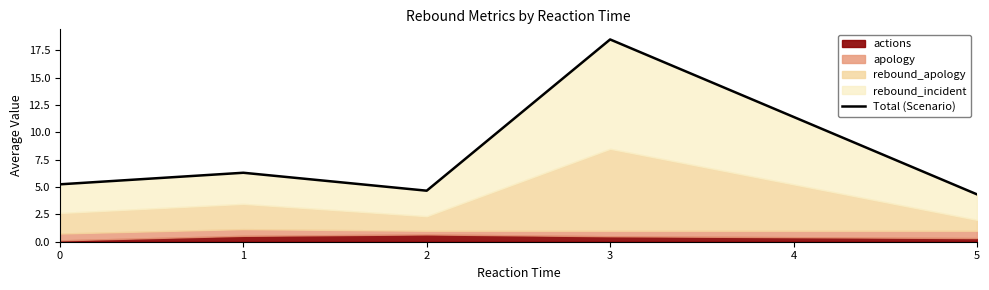

Where is the data nearest to the value 11?

1